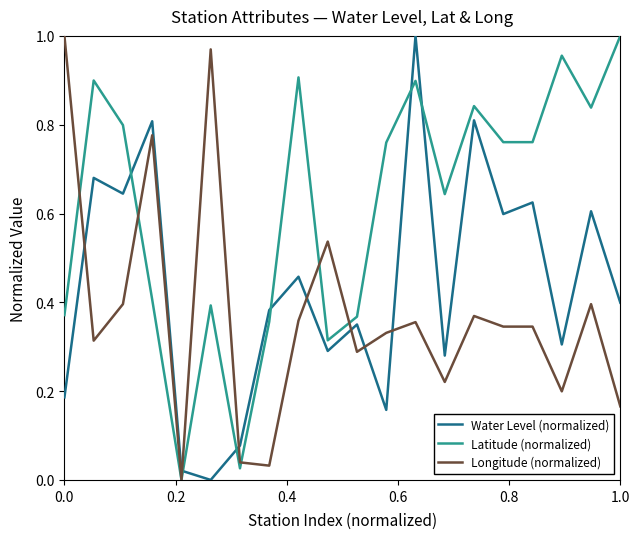

Which series has the largest total across all categories?

Latitude (normalized)